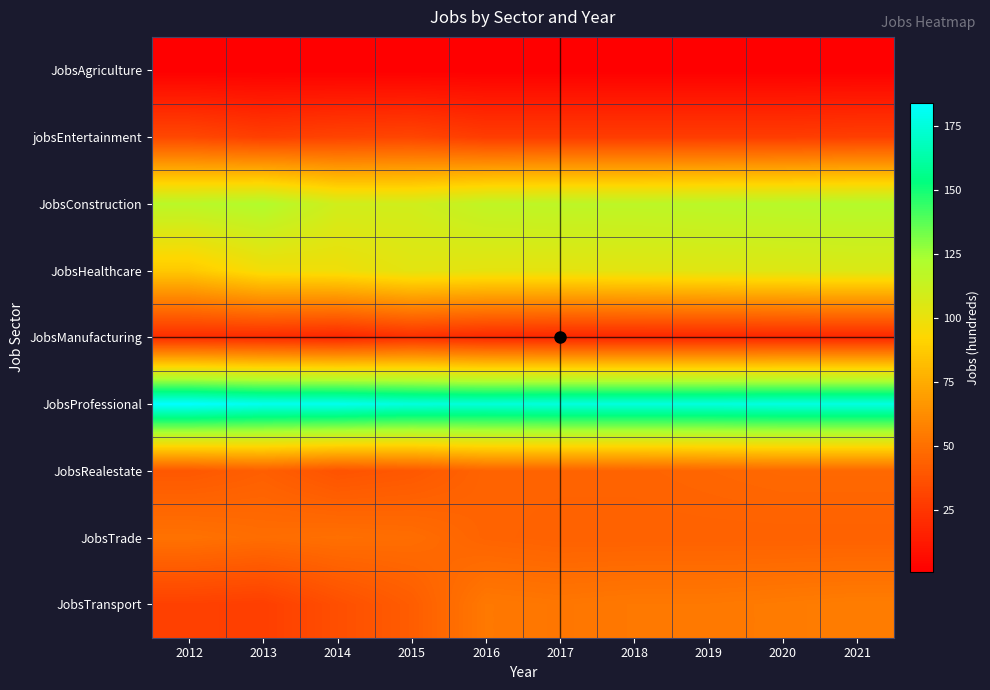

At which category is the sum across all series the highest?

2021